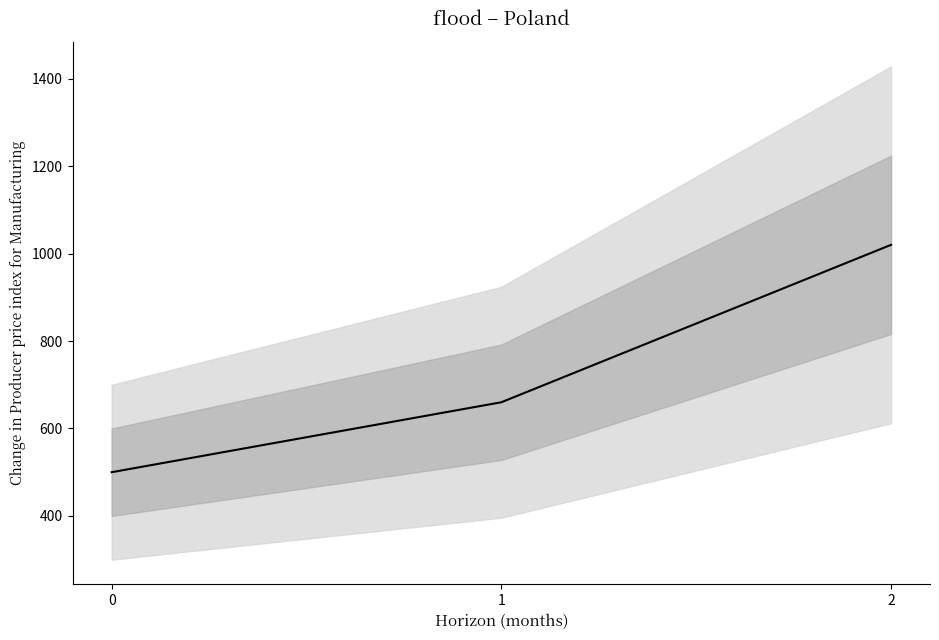

What is the change in value from 1 to 2?

+360